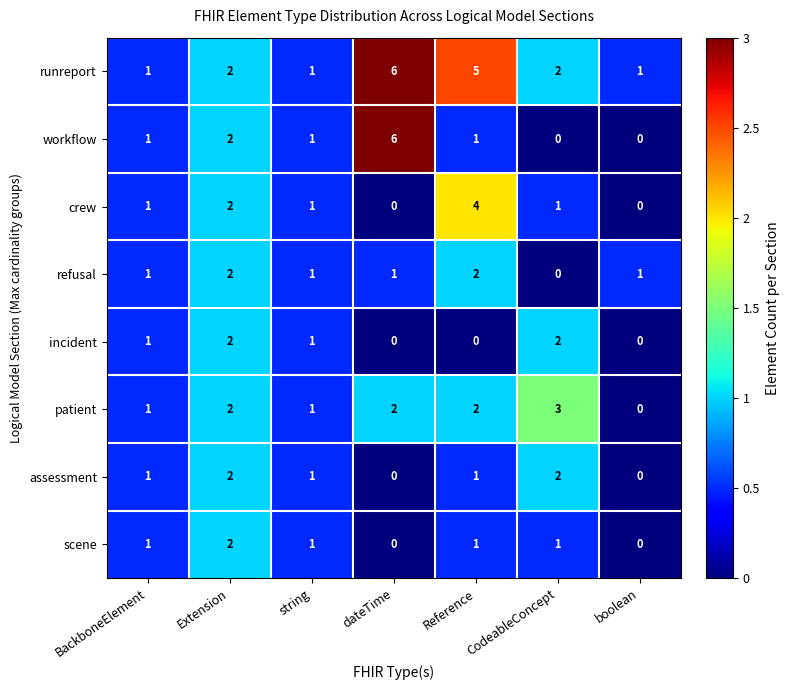

True or false: refusal has a value of 3 at Extension.

False